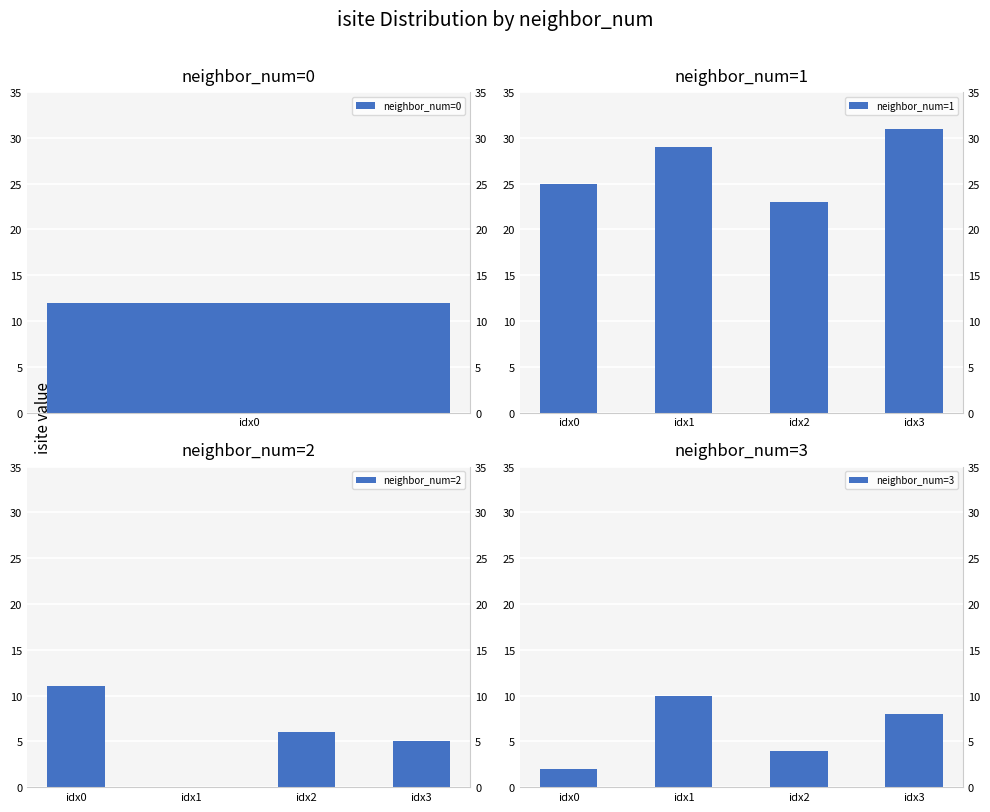

At idx3, list the series in order from smallest to largest.

neighbor_num=2, neighbor_num=3, neighbor_num=1